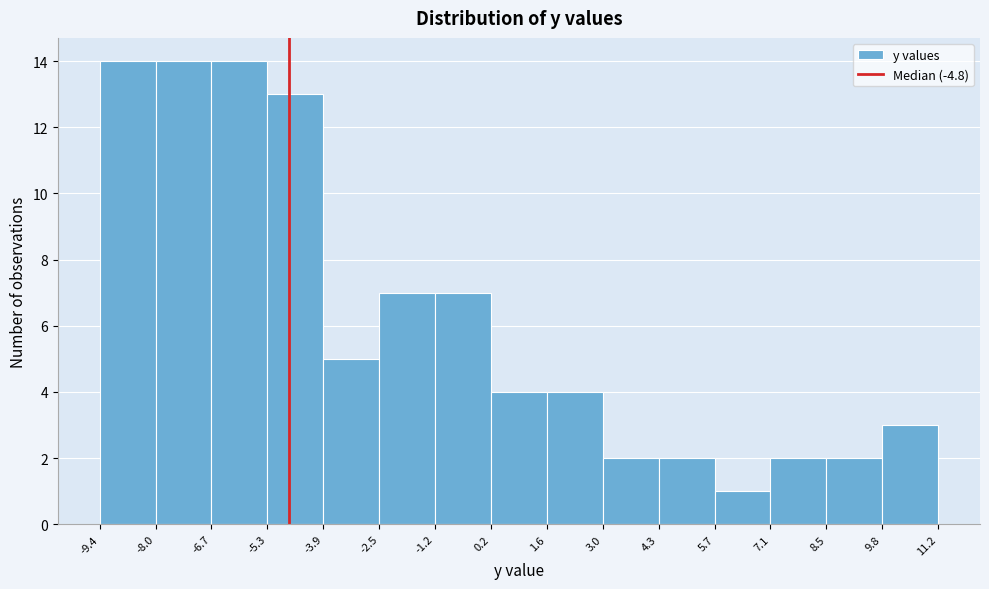

Reading left to right, list every bar in this chart as the range it spans on the x-axis followed by its height. The values are not printed on the chart, so give them approximately, as read against the axis.

-9.4 to -8.0: 14
-8.0 to -6.7: 14
-6.7 to -5.3: 14
-5.3 to -3.9: 13
-3.9 to -2.5: 5
-2.5 to -1.2: 7
-1.2 to 0.2: 7
0.2 to 1.6: 4
1.6 to 3.0: 4
3.0 to 4.3: 2
4.3 to 5.7: 2
5.7 to 7.1: 1
7.1 to 8.5: 2
8.5 to 9.8: 2
9.8 to 11.2: 3